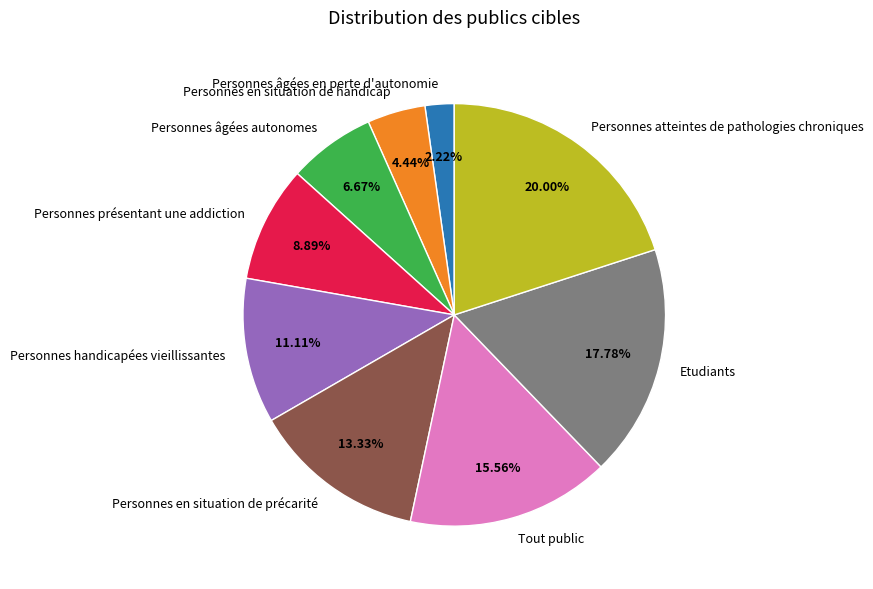

Does Etudiants account for over 50% of the chart?

No